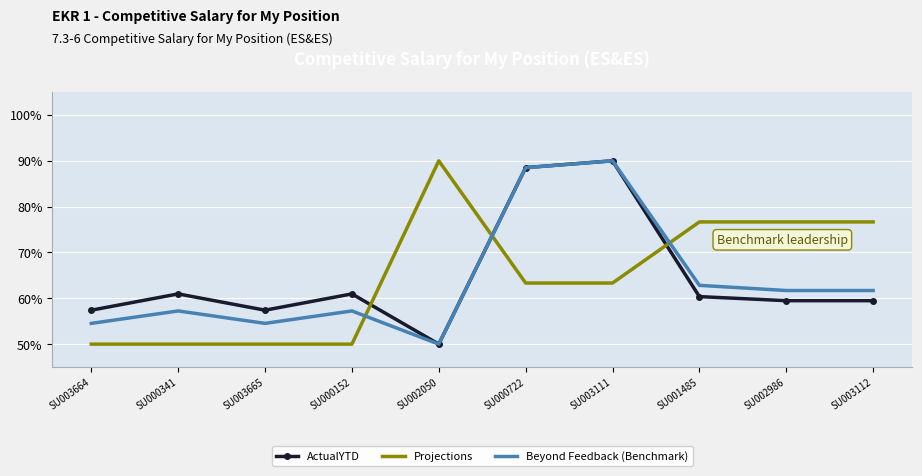

The value of ActualYTD at SU002050 is 50.0. True or false?

True